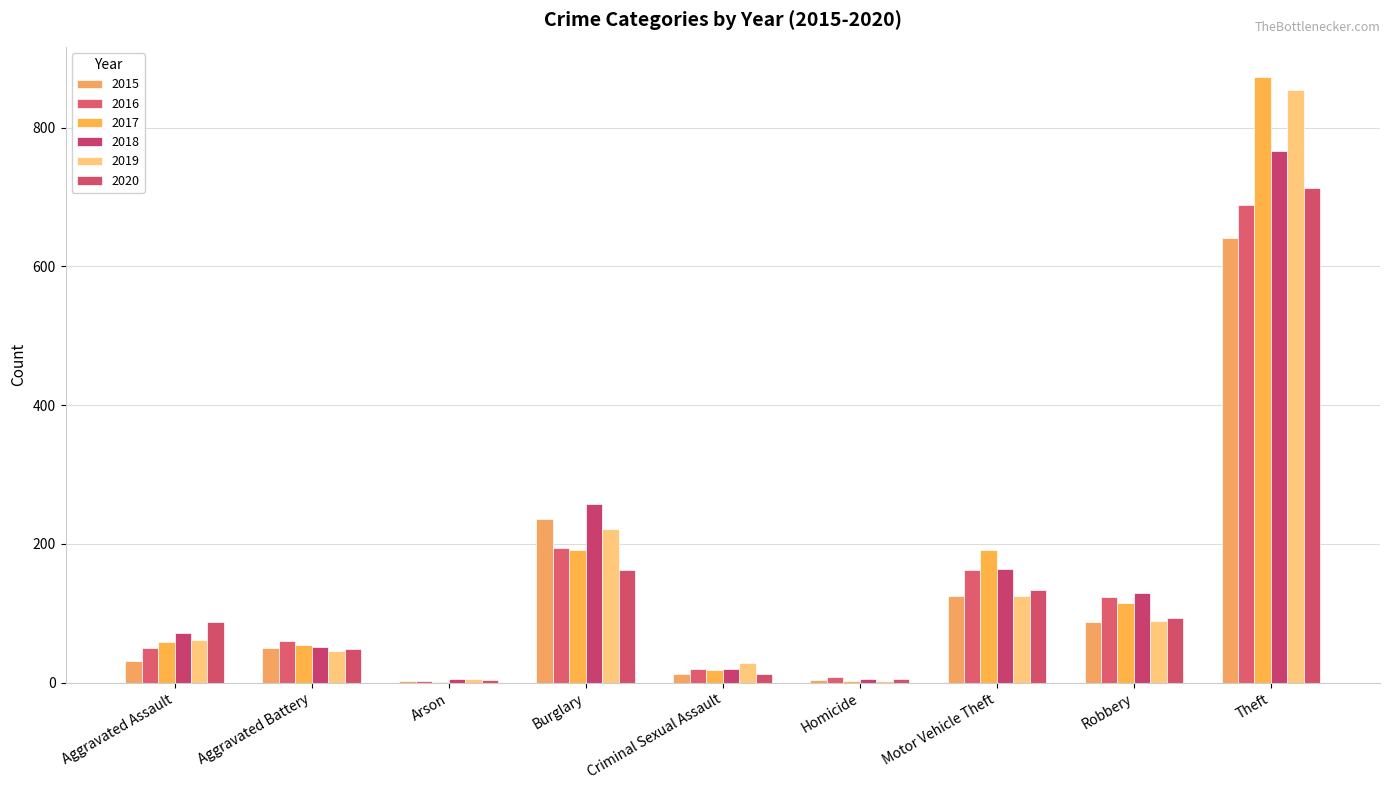

At which label does 2018 first exceed 72?

Burglary